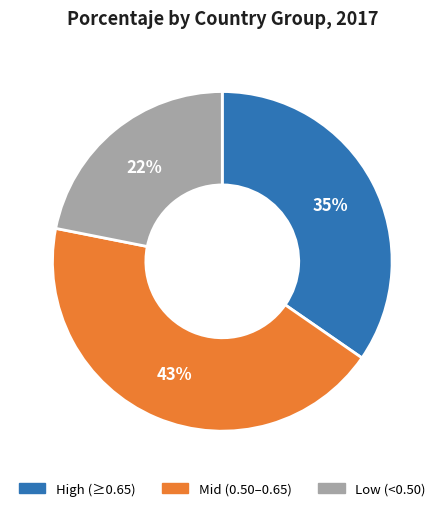

Does any single category account for the majority?

No